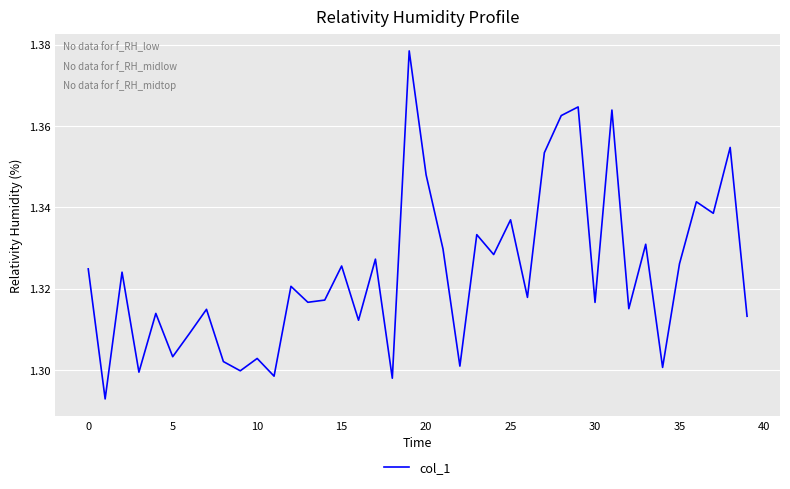

What is the minimum value shown in the chart?

1.3